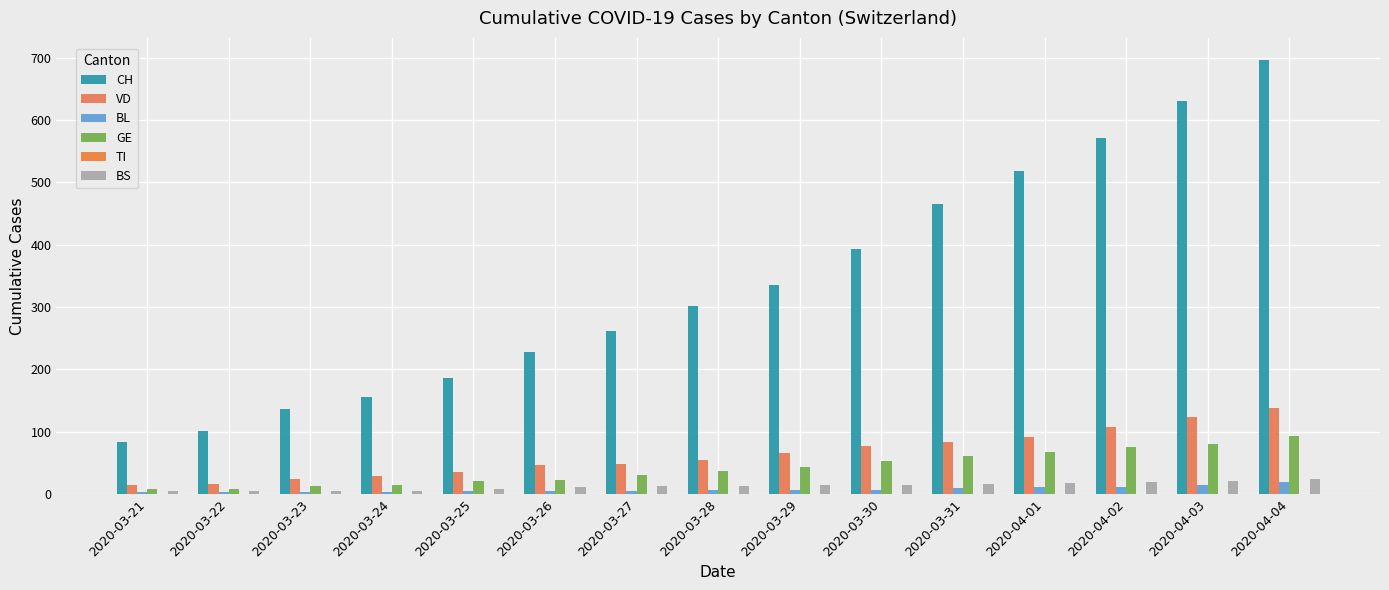

Reading right to left, what are all the values shown in this chart?

CH: 697	631	572	518	466	394	335	302	262	228	187	155	136	102	84
VD: 138	123	107	92	84	77	66	55	48	47	36	29	25	16	15
BL: 19	14	12	11	10	7	6	6	5	5	5	4	3	3	3
GE: 93	80	76	68	61	53	44	37	30	23	21	14	13	9	8
TI: 0	0	0	0	0	0	0	0	0	0	0	0	0	0	0
BS: 24	21	19	18	16	15	15	13	13	12	8	5	5	5	5